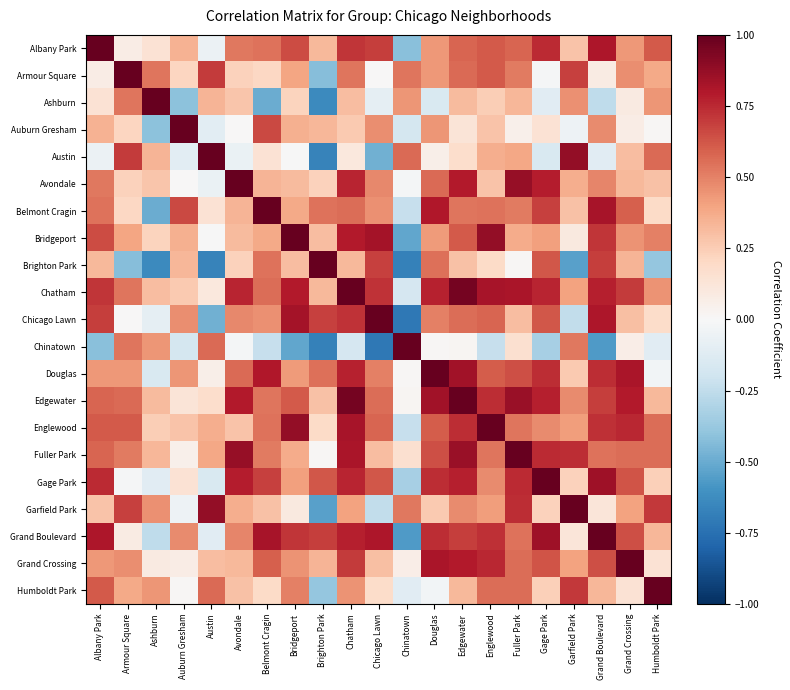

Which series has the largest range (max minus min)?

Chicago Lawn